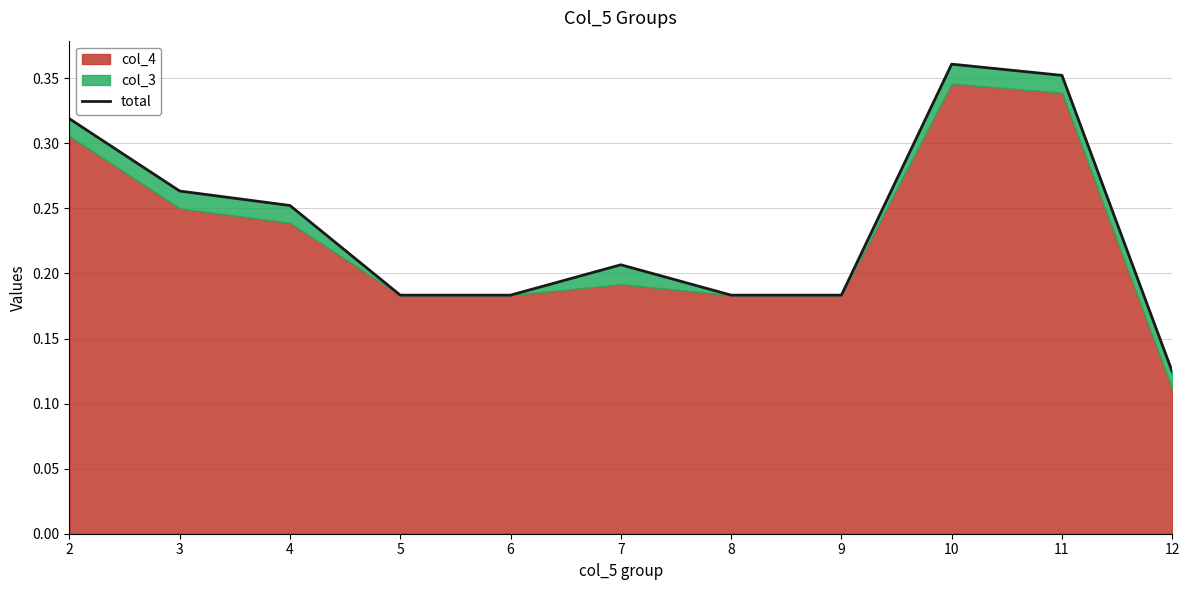

The chart shows a value of 0.2 at 12. True or false?

False